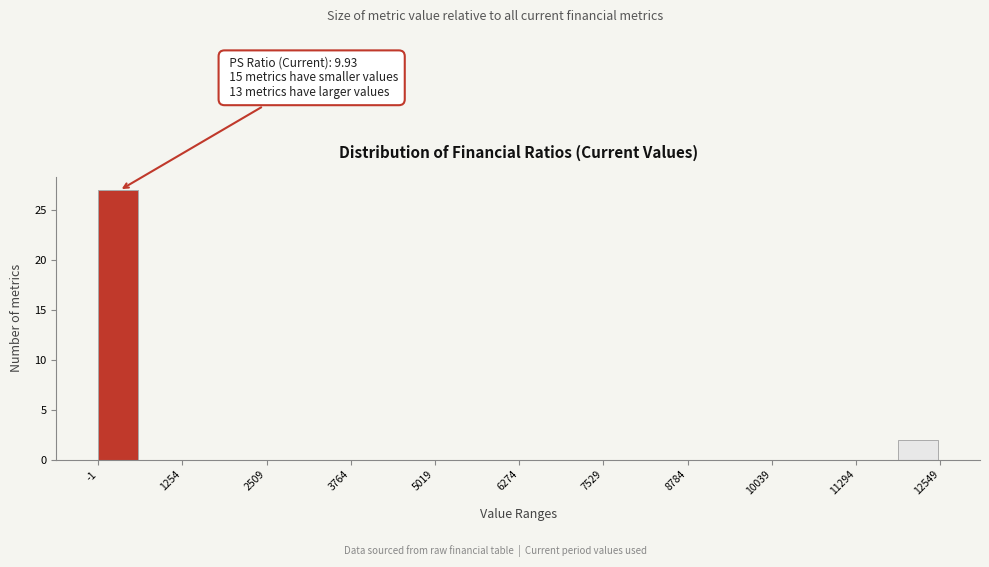

Read against the x-axis, roughly where is the centre of the tallest bar?

200